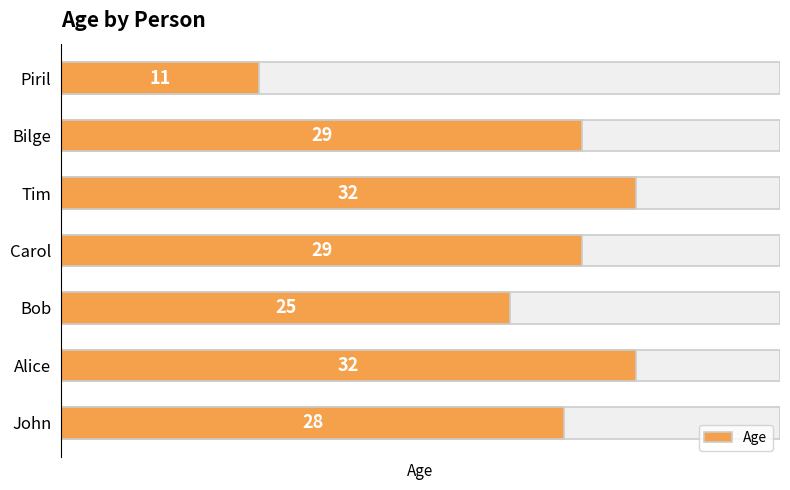

What is the maximum value shown in the chart?

32